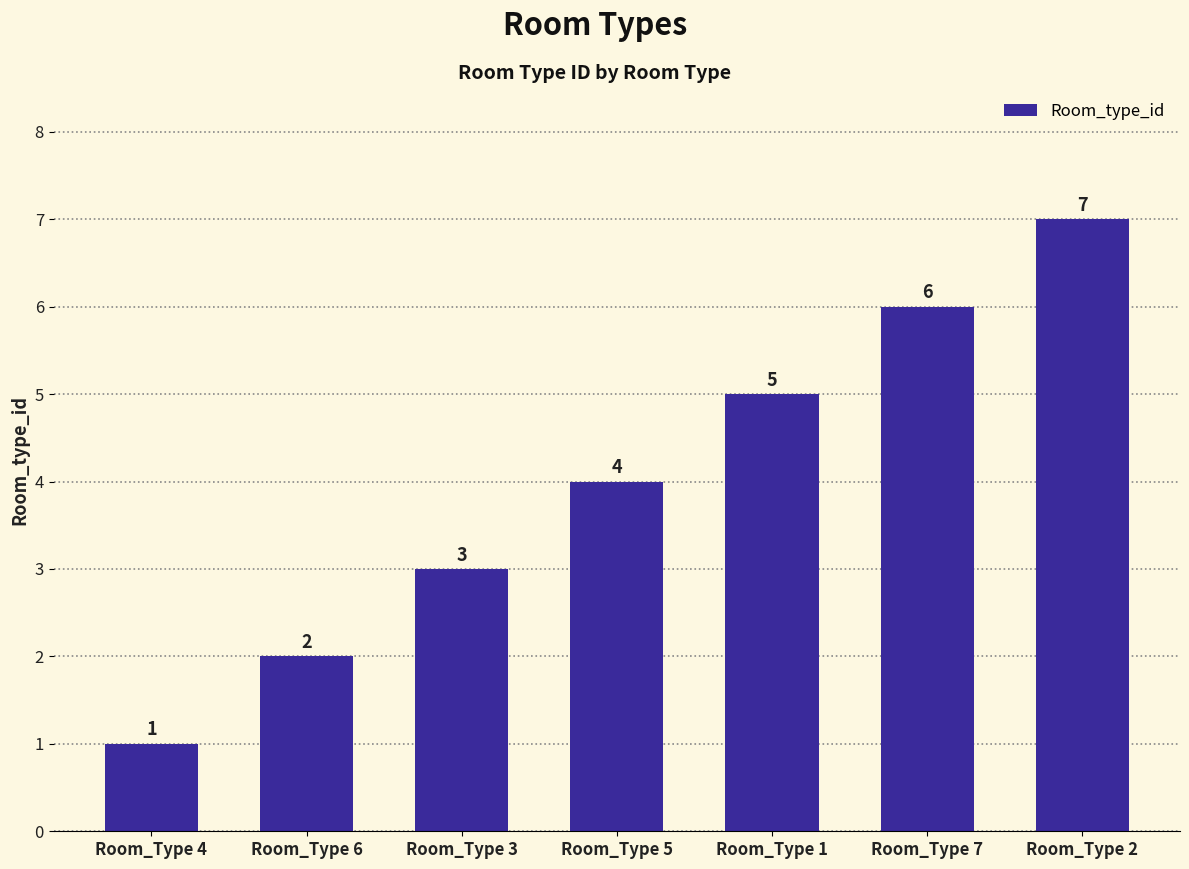

Where is the data nearest to the value 4?

Room_Type 5